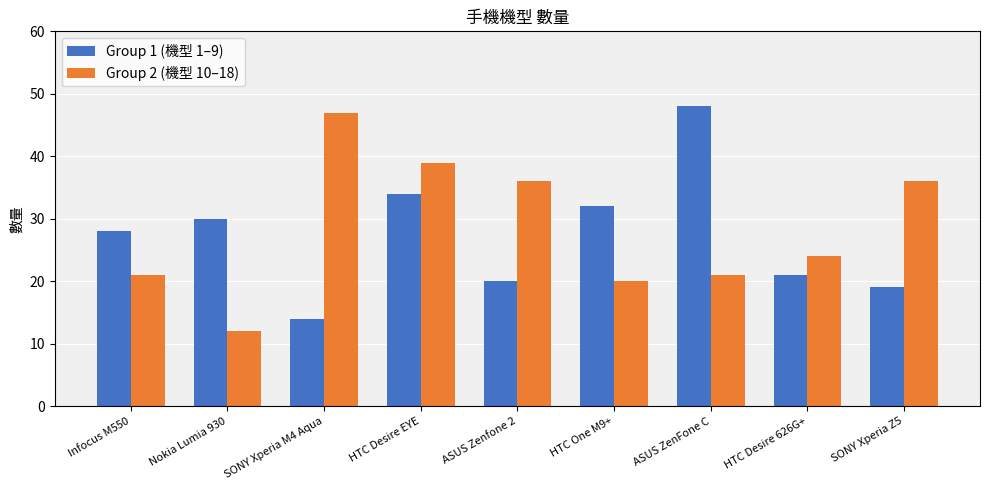

How many bars are there in each group?

2